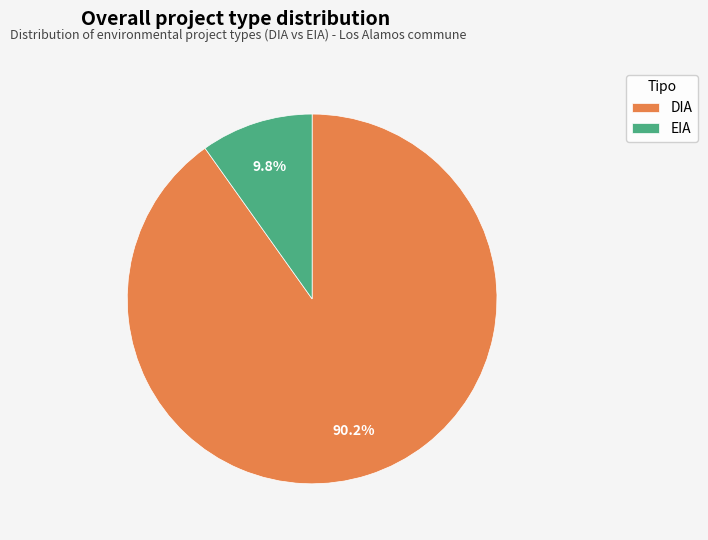

Which category accounts for the majority?

DIA